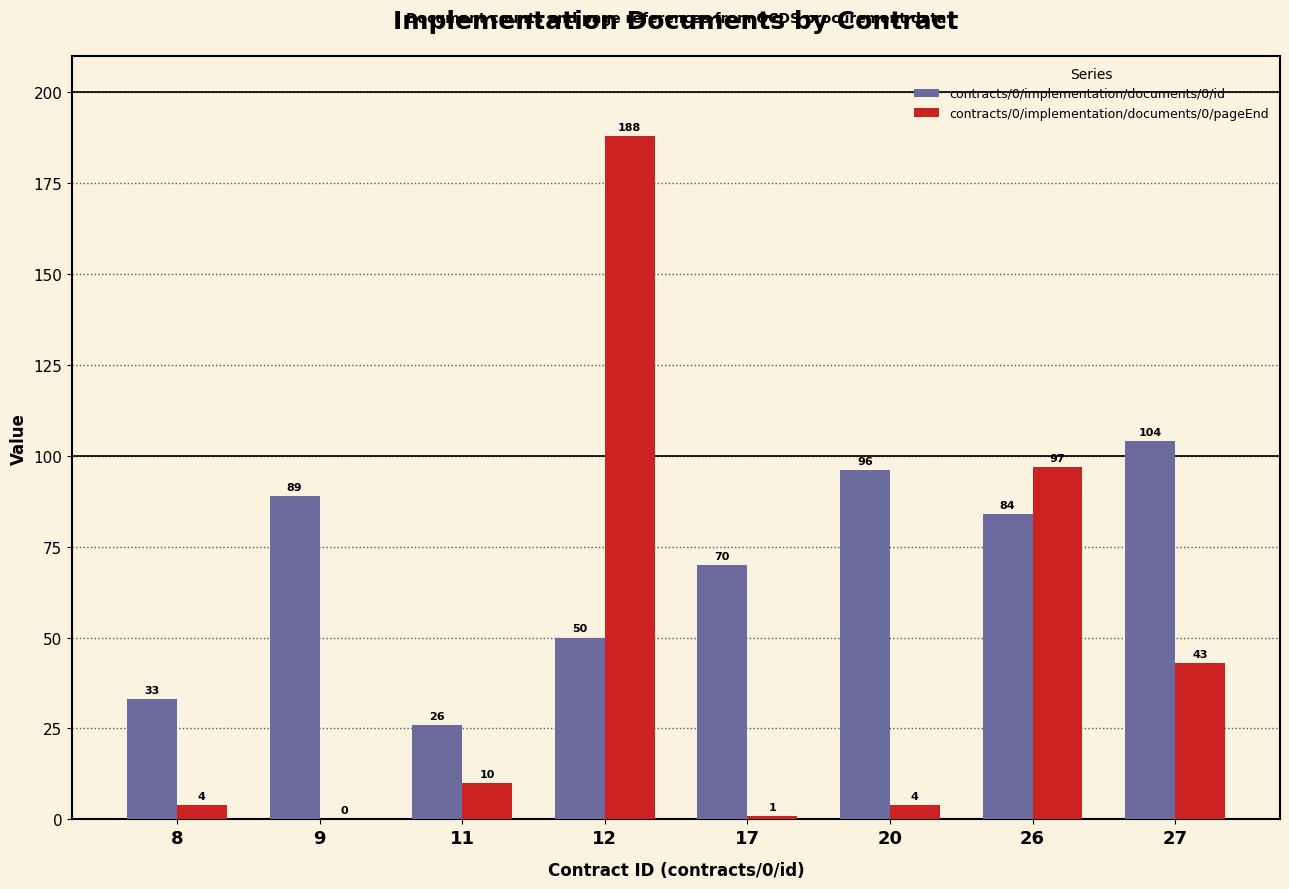

Count the number of data series in this chart.

2